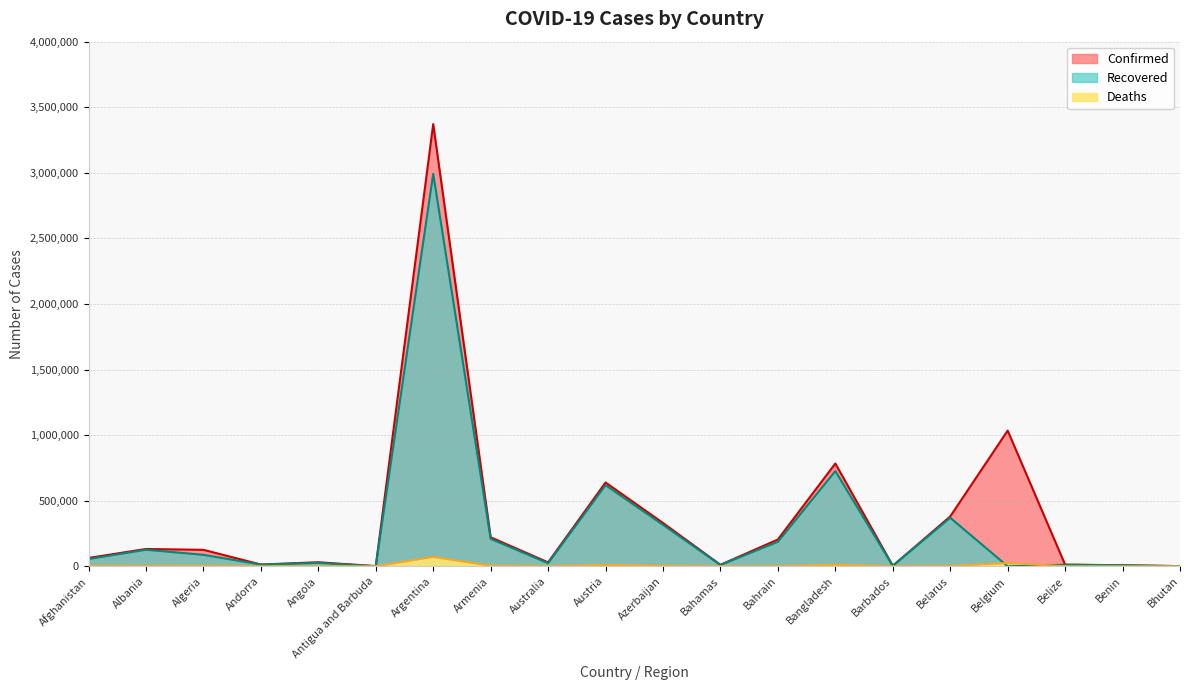

How many categories are shown in the chart?

20